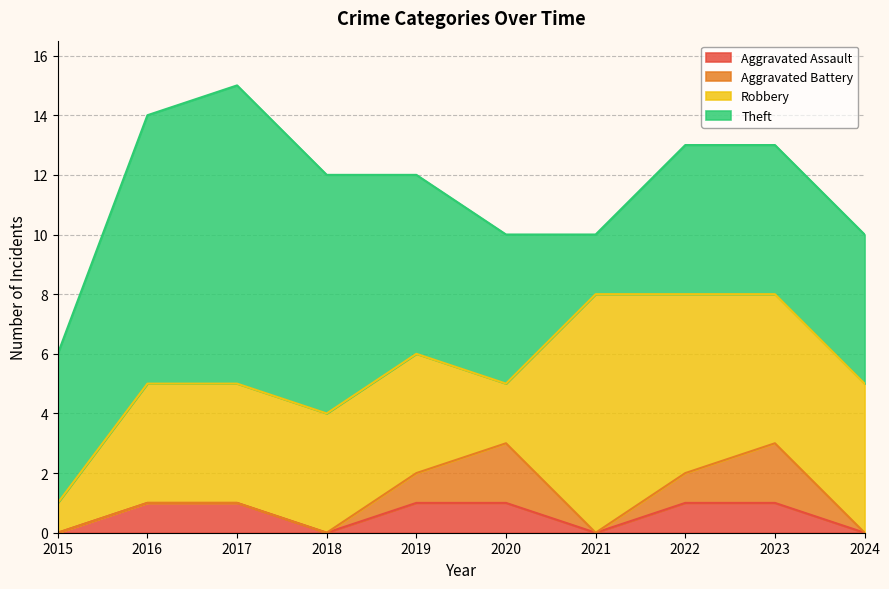

At how many categories does at least one series exceed 1?

10